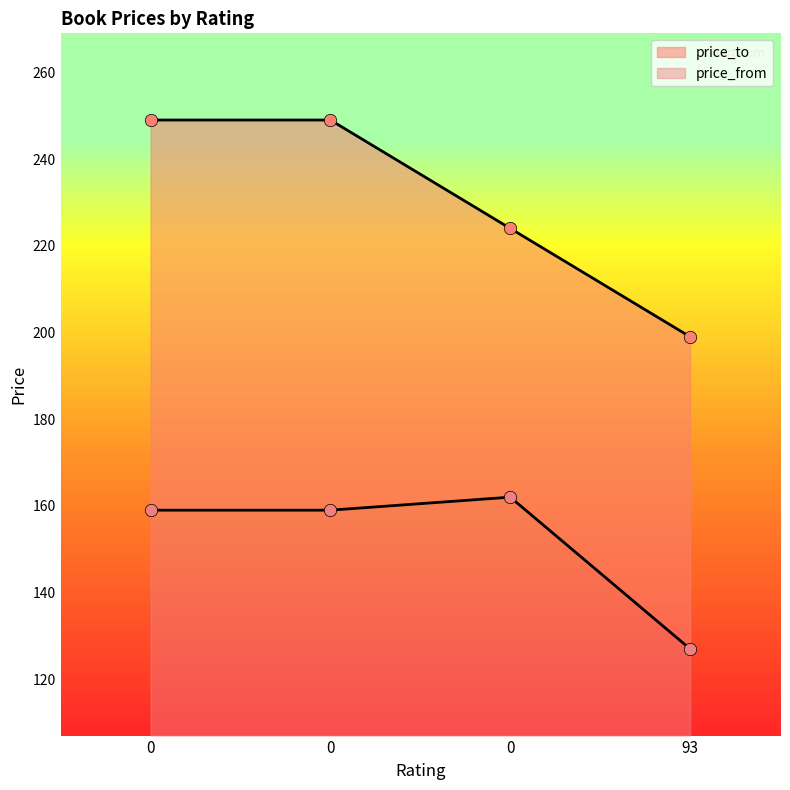

Which series contains the highest Y value?

price_to